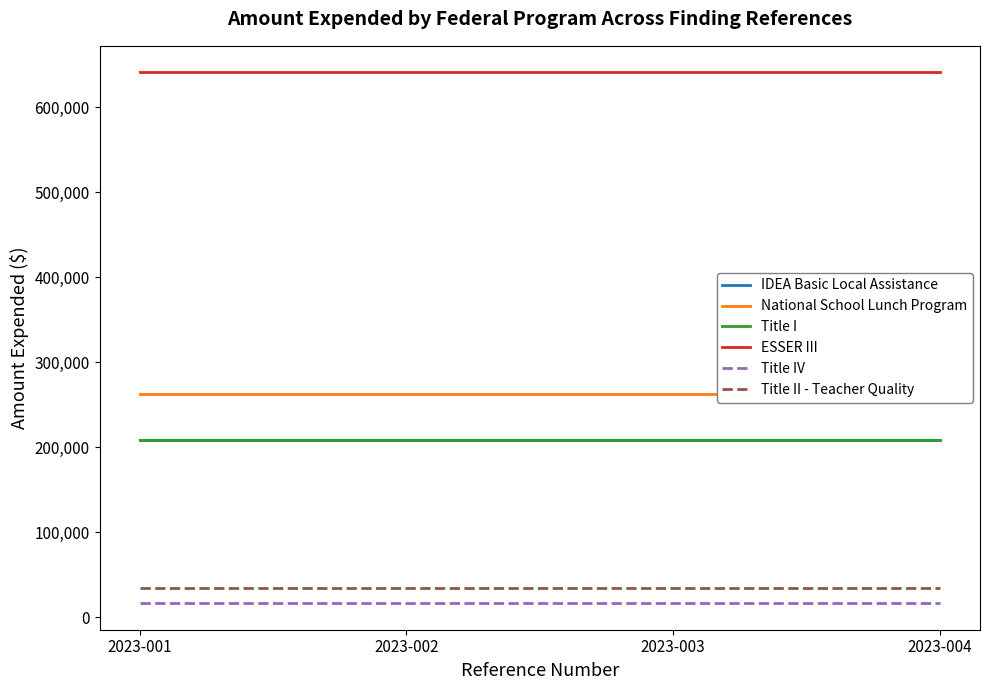

What are all the series names shown in the legend?

IDEA Basic Local Assistance, National School Lunch Program, Title I, ESSER III, Title IV, Title II - Teacher Quality